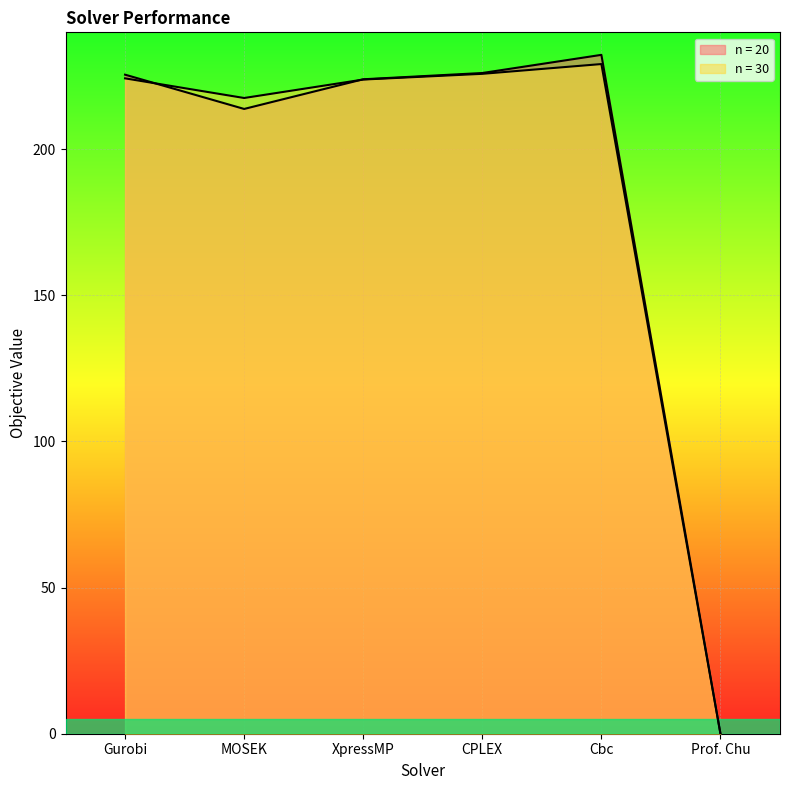

What position from the right is MOSEK?

5